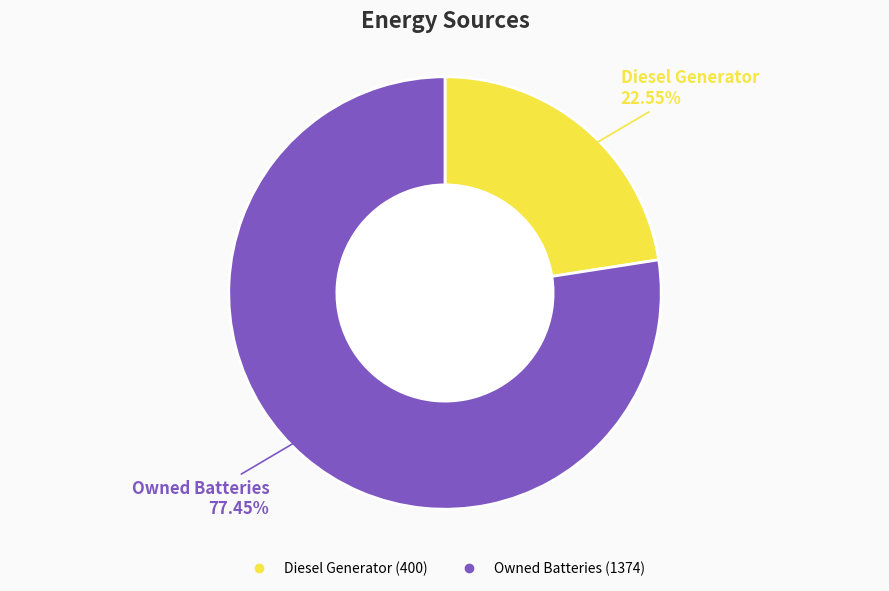

Is there a majority slice in this chart?

Yes